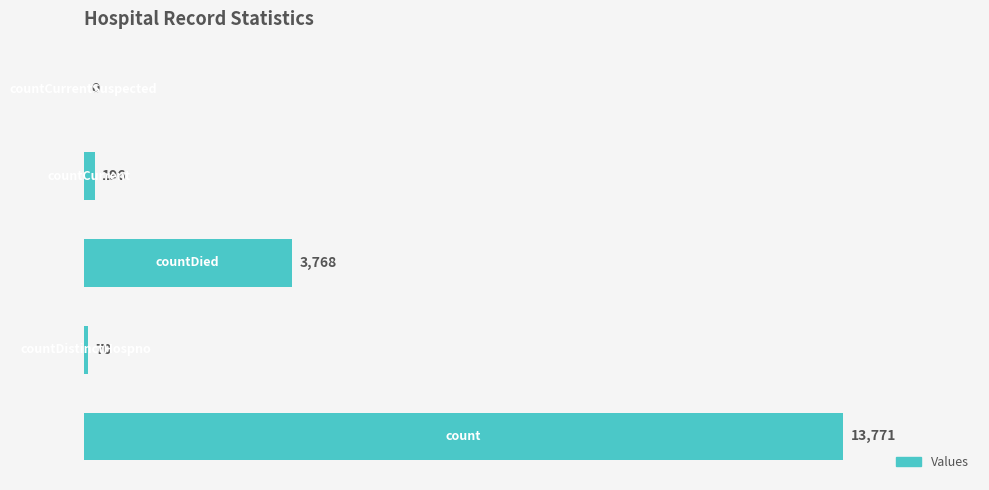

What is the maximum value shown in the chart?

13771